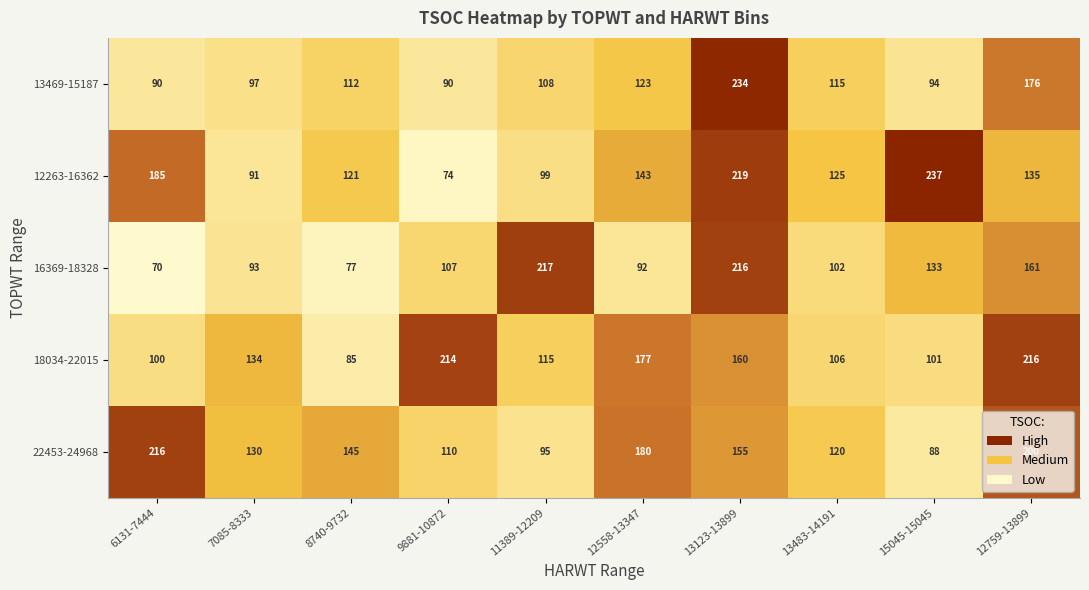

Rank the series at 15045-15045 from lowest to highest value.

22453-24968, 13469-15187, 18034-22015, 16369-18328, 12263-16362